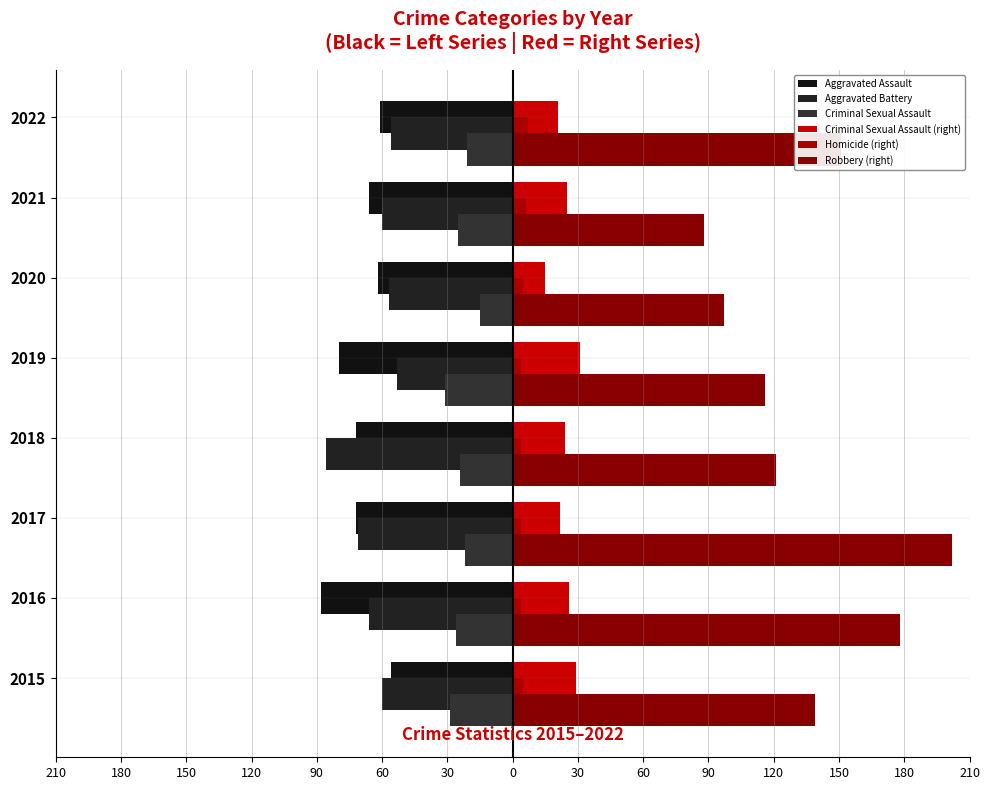

How many bars are there in each group?

6